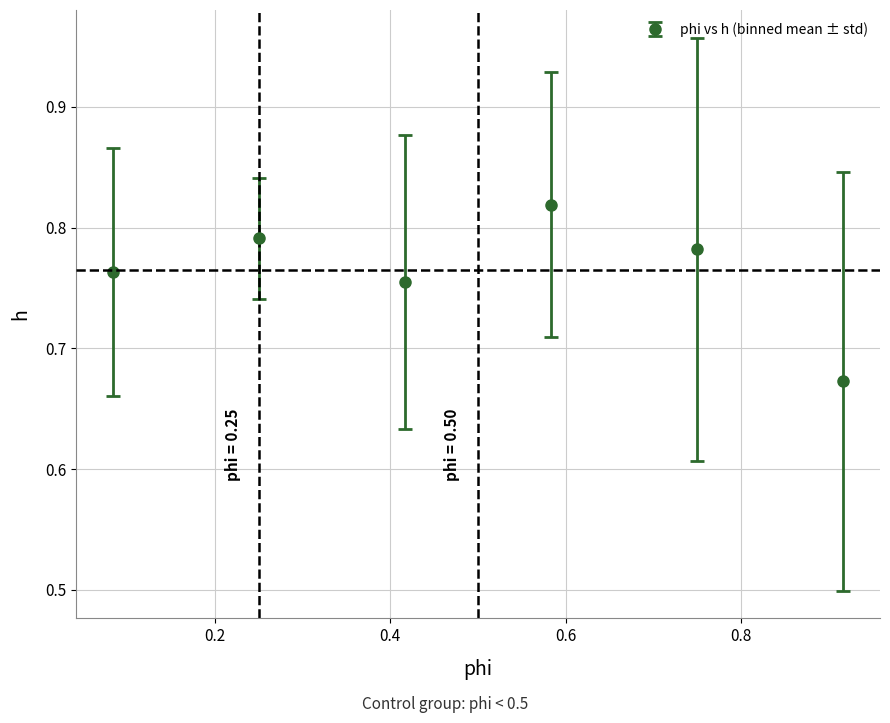

What is the sum of all values?

4.6